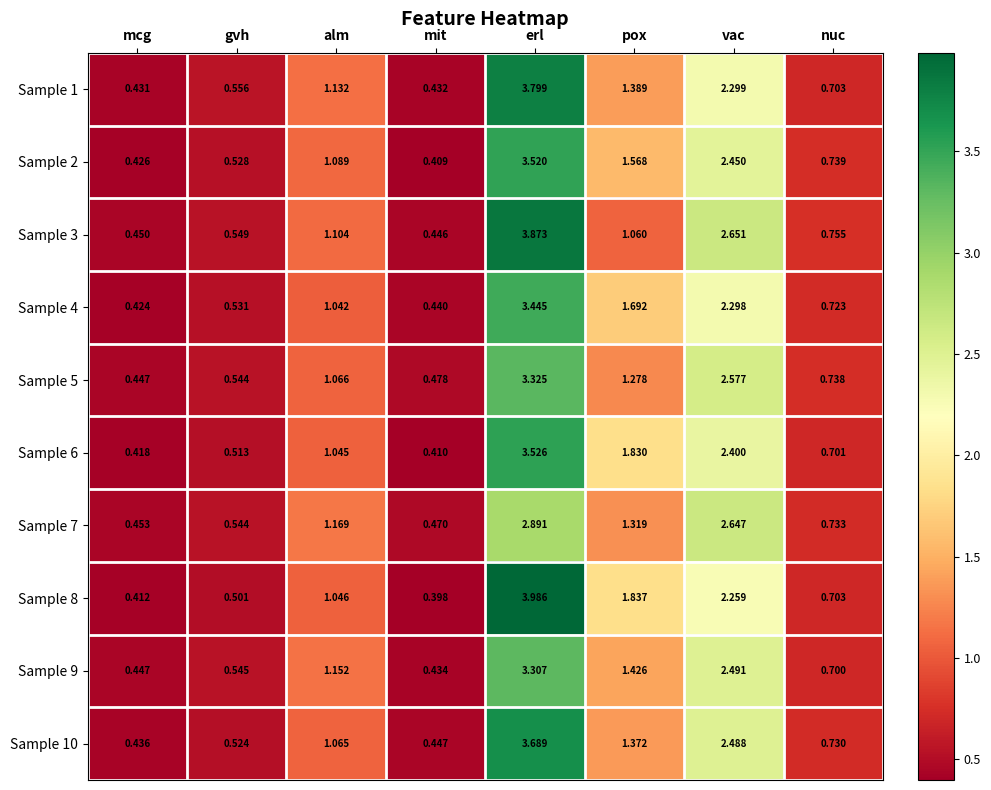

Where does the Sample 5 series first go above 1?

alm